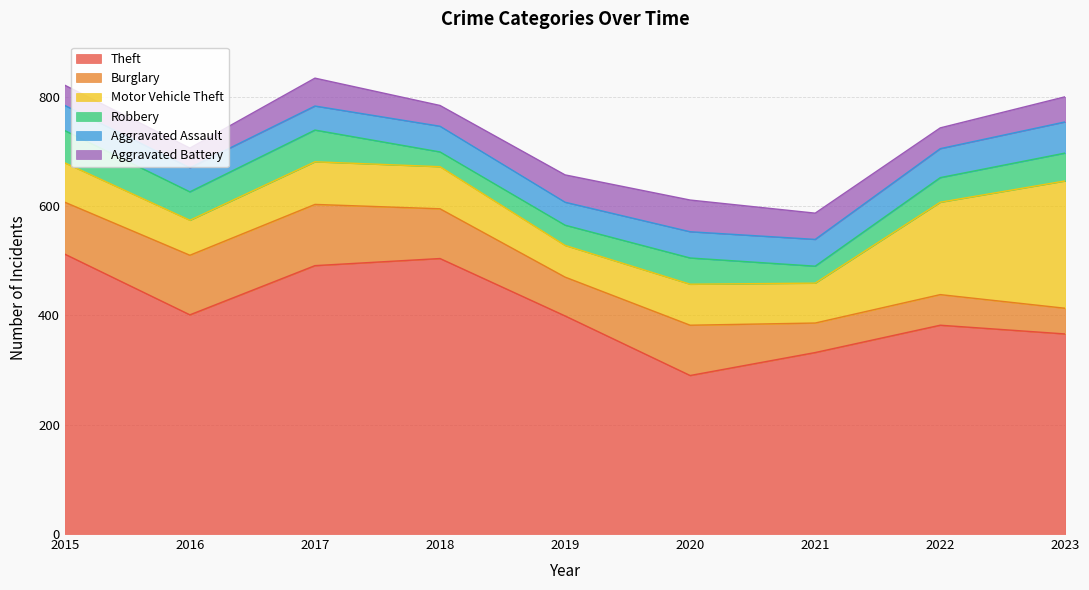

The value of Burglary at 2023 is 47. True or false?

True